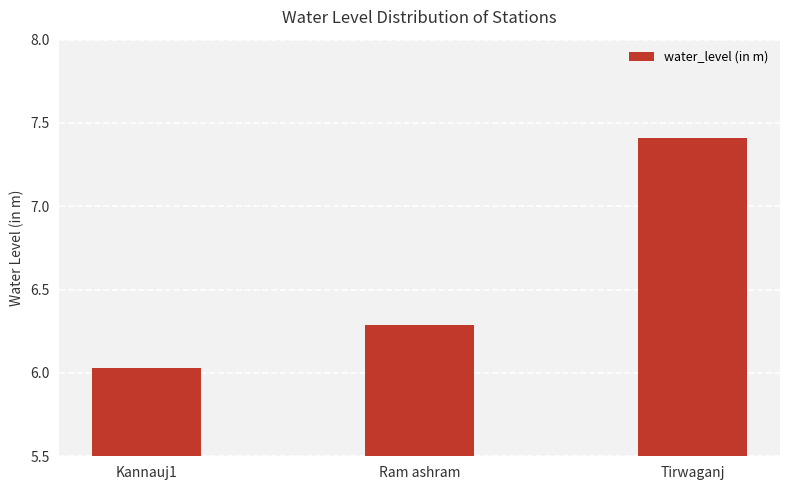

What is the ratio of the value at Tirwaganj to the value at Ram ashram?

1.2